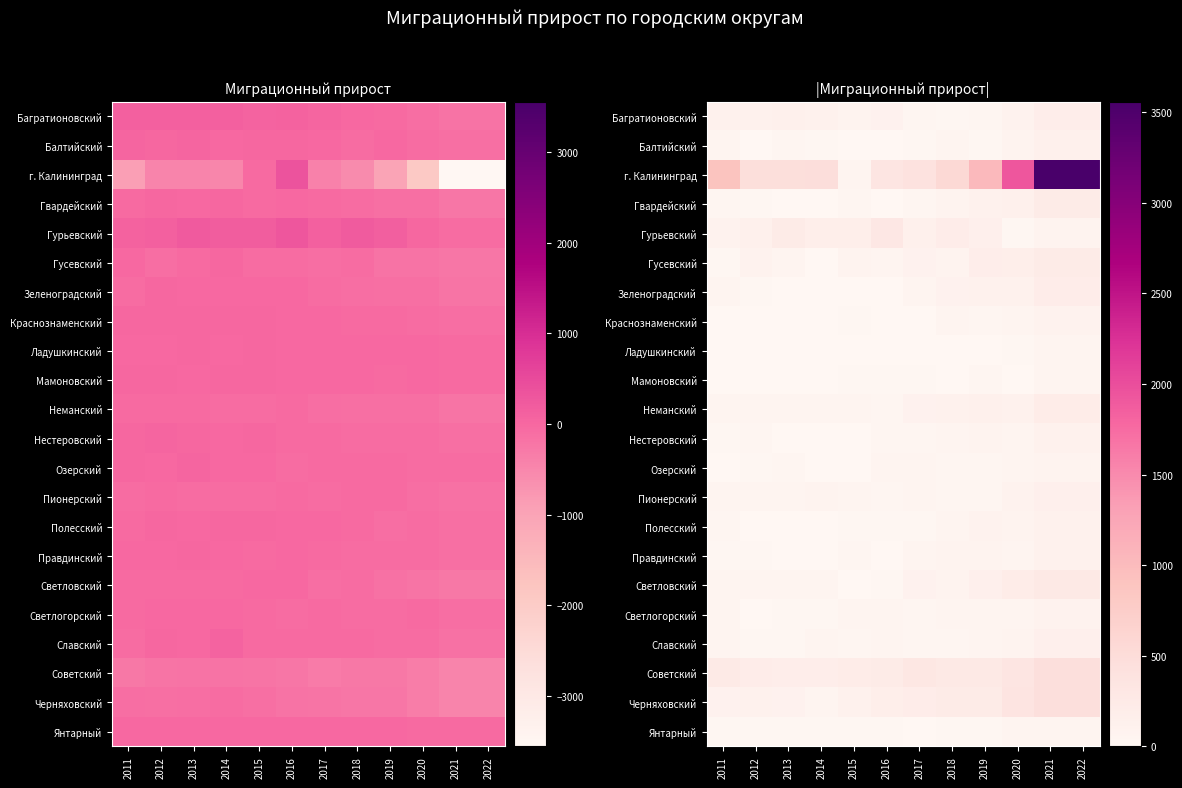

Which series has the widest spread of values?

г. Калининград